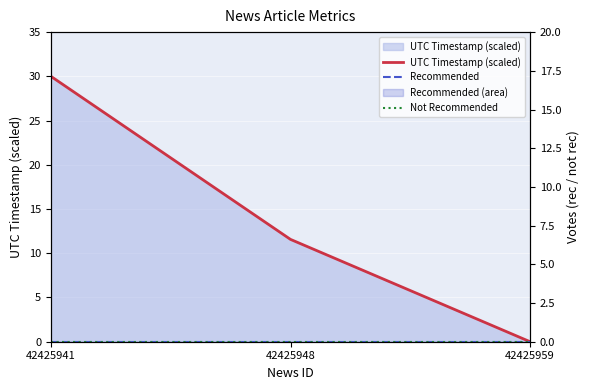

How many series are shown in this chart?

3